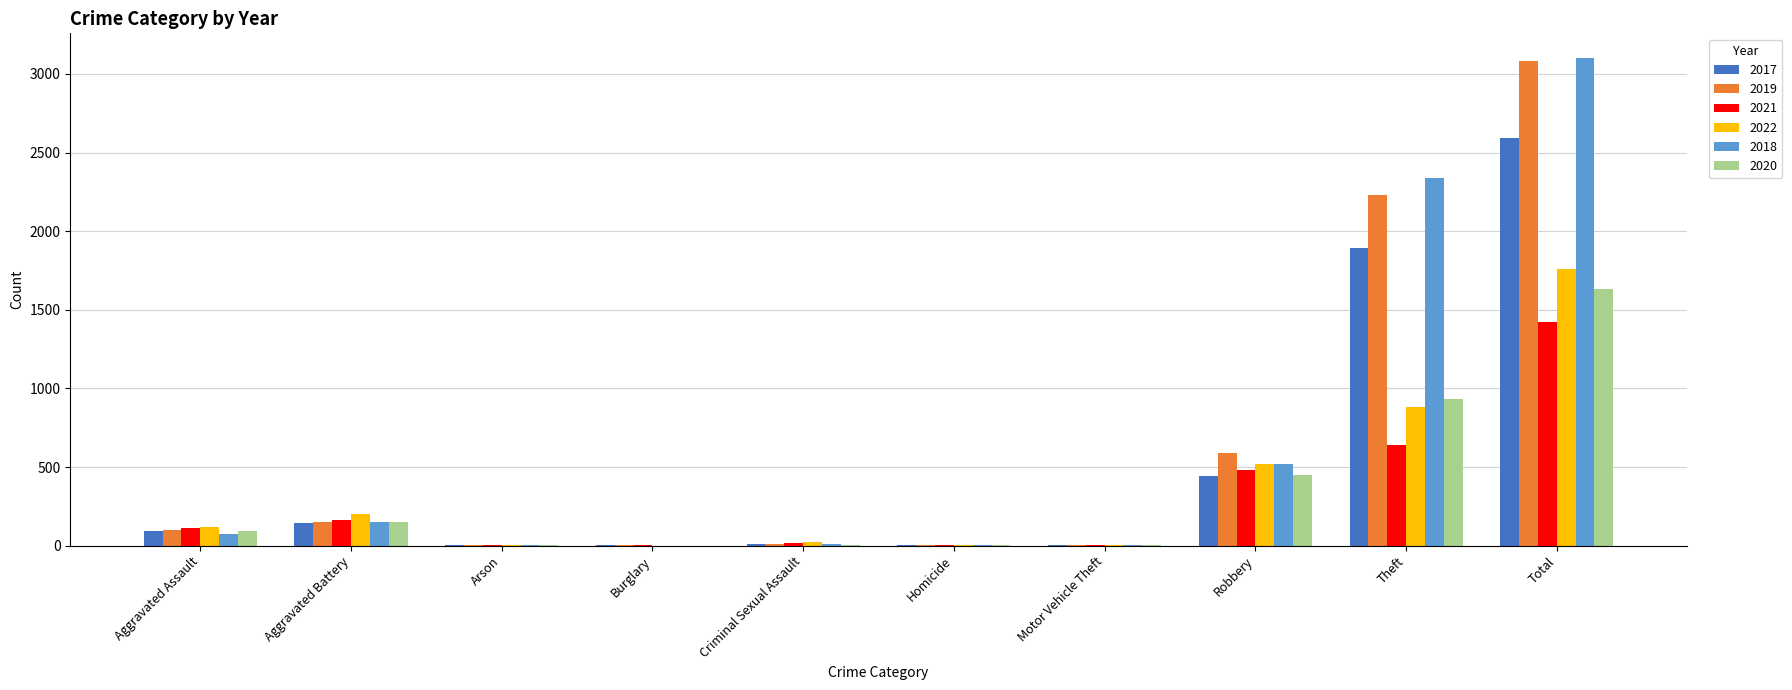

Does the chart contain stacked bars?

No